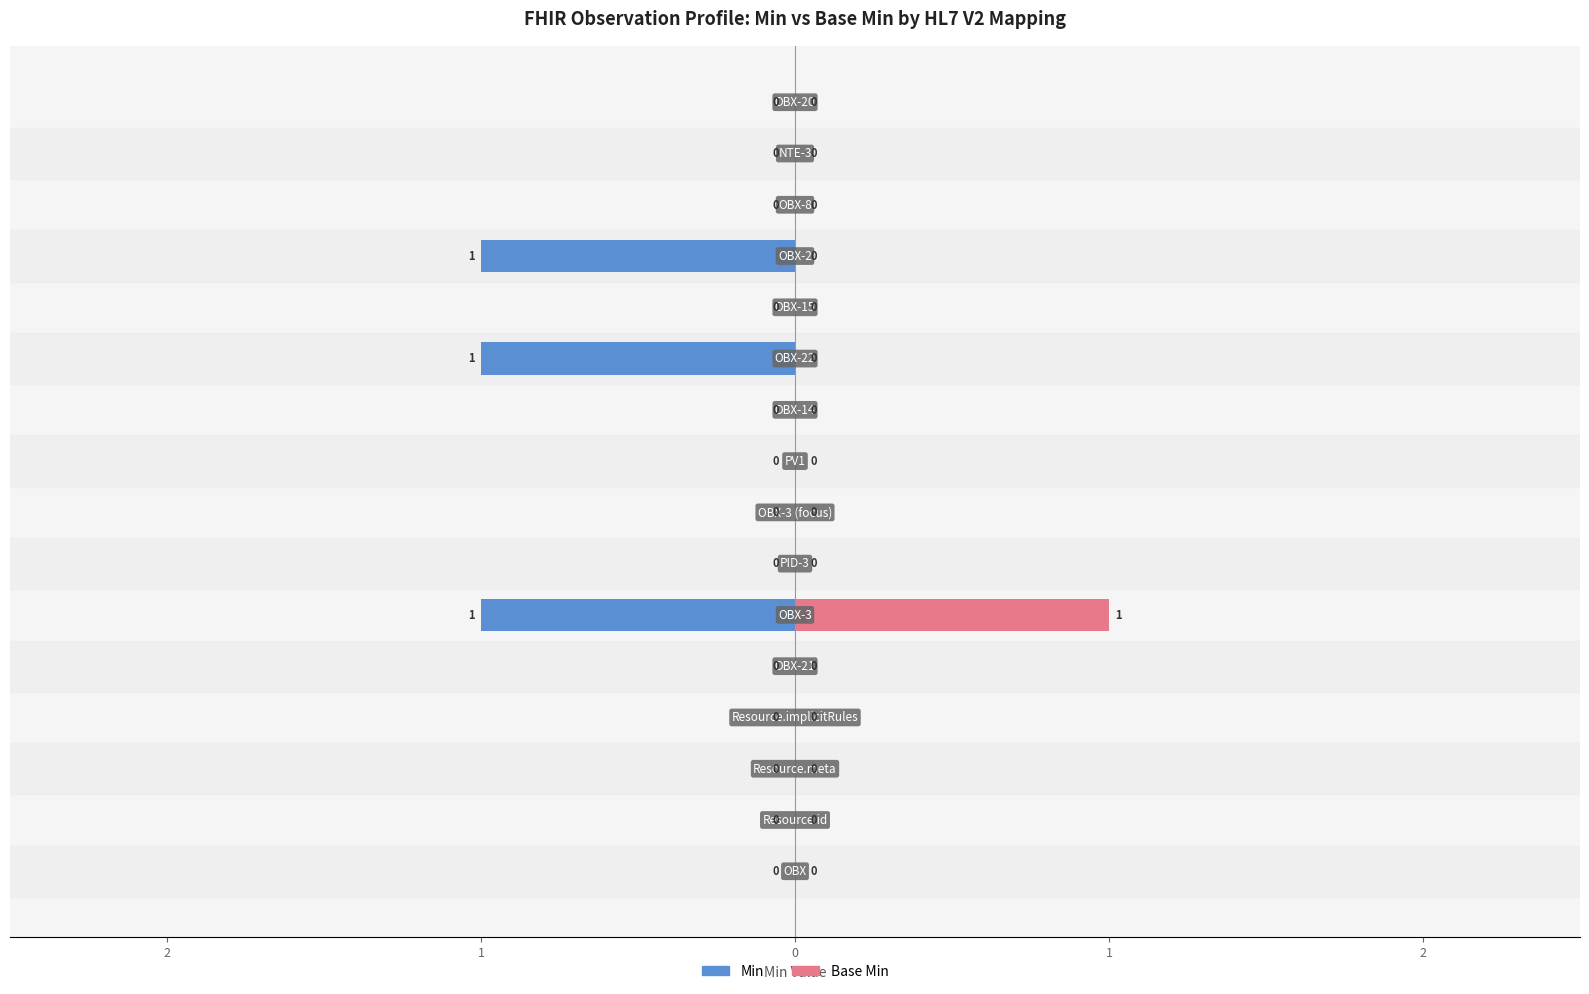

What is the difference between the second highest and minimum values in the Min series?

1